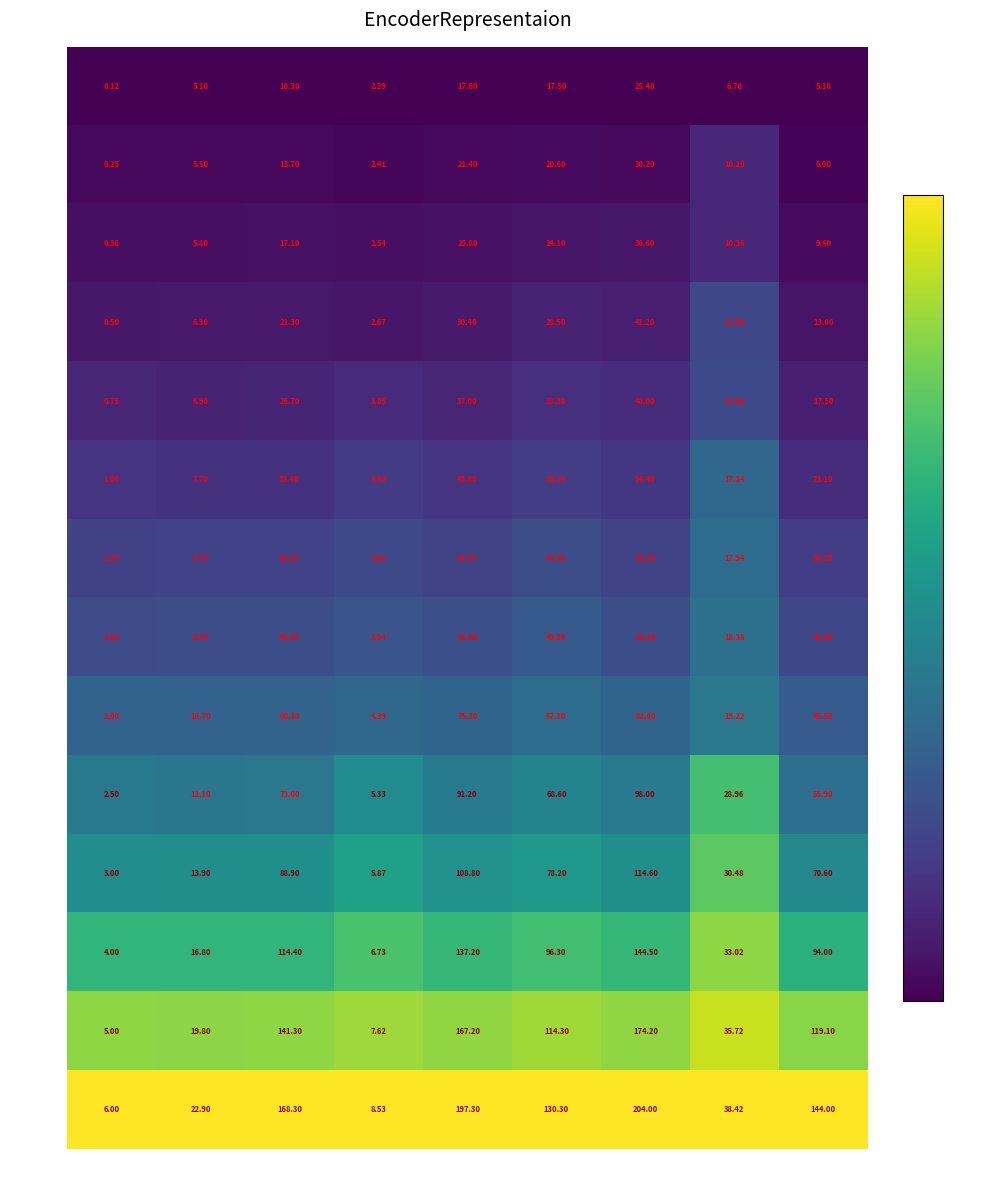

At which label does label=1.5 reach its peak?

CtME